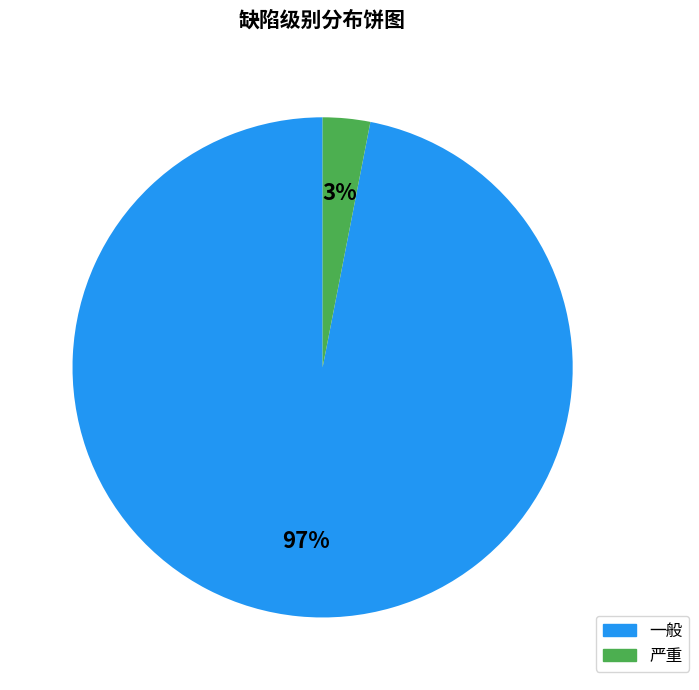

What percentage is the 严重 slice, to the nearest percent?

3%